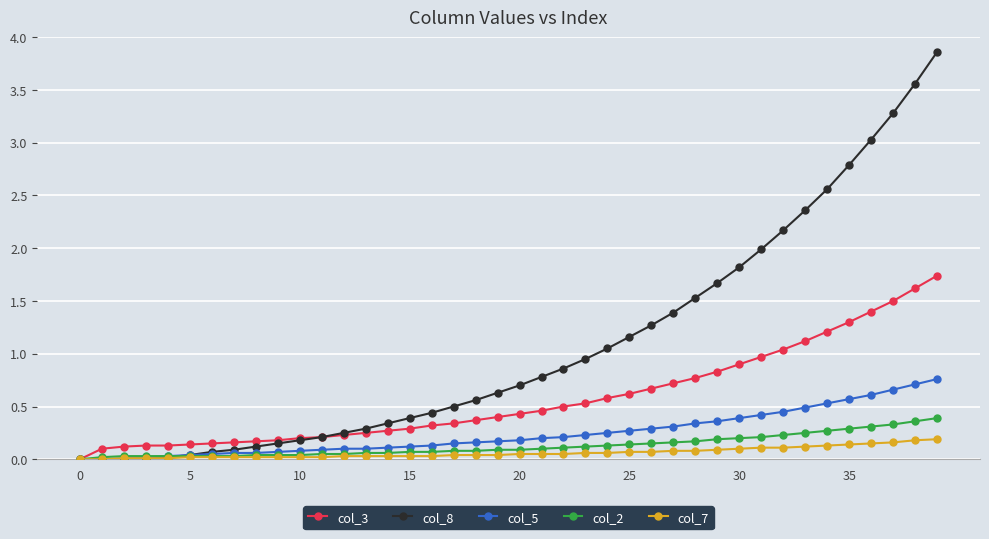

Which series has the largest range (max minus min)?

col_8